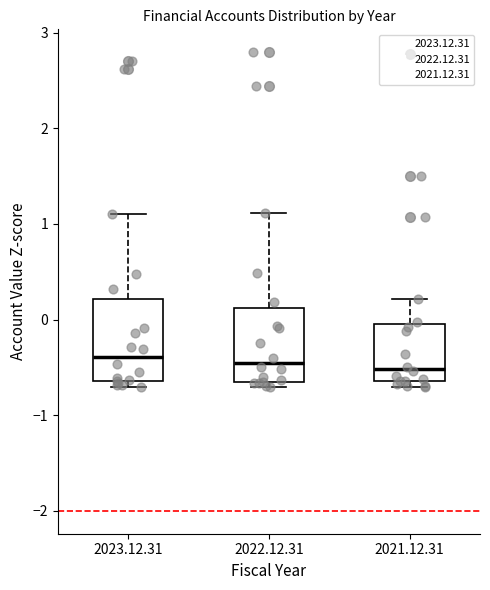

Reading left to right, read every box against the y-axis: the position of its median line, the range the box covers, and the ends of its whiskers. The values are not printed on the chart, so give them approximately, as read against the axis.

2023.12.31: median -0.4, box -0.6 to 0.2, whiskers -0.7 to 1.1
2022.12.31: median -0.5, box -0.7 to 0.1, whiskers -0.7 (just below the box's lower edge) to 1.1
2021.12.31: median -0.5, box -0.6 to 0.0, whiskers -0.7 to 0.2